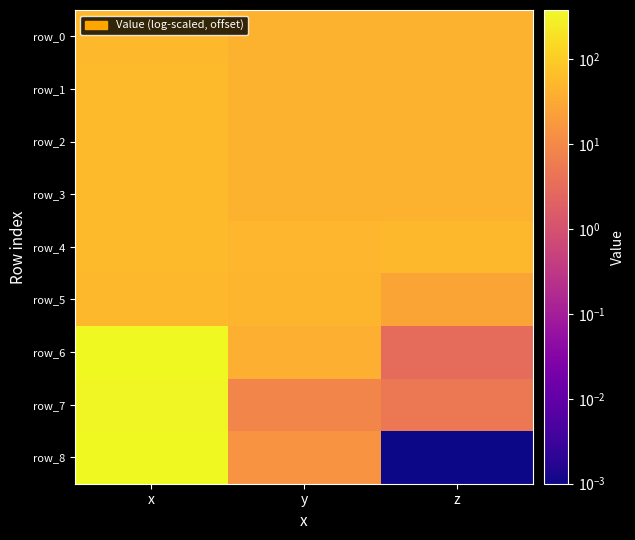

Between y and z, which series saw the biggest shift?

row_6